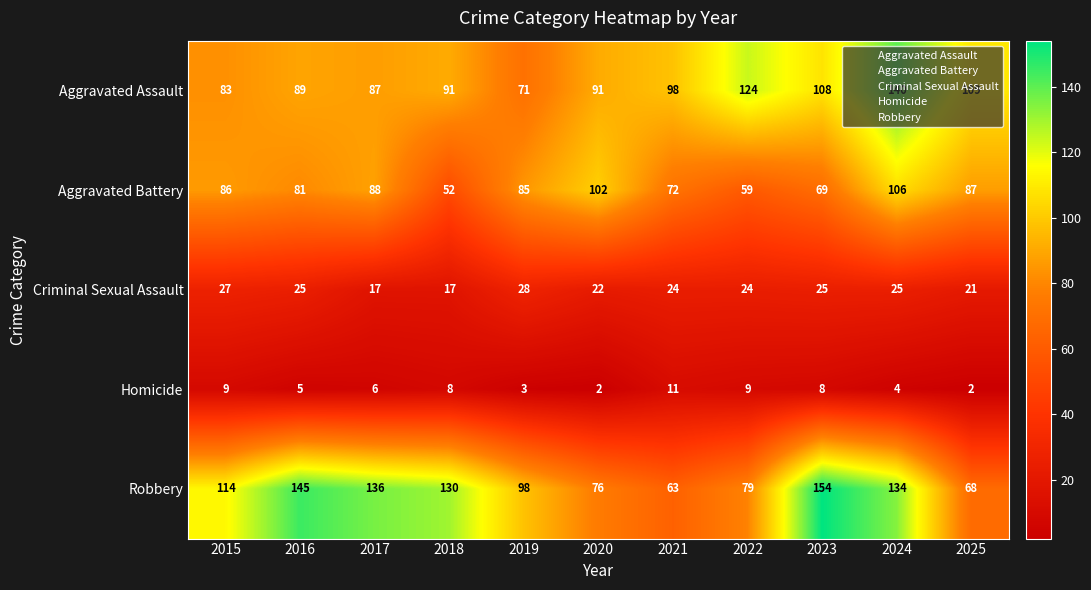

What is the total value across all series at 2015?

319